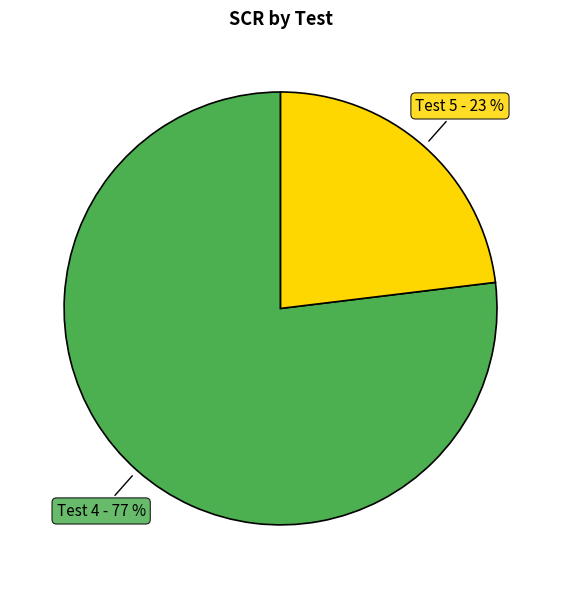

Does Test 4 represent more than half of the total?

Yes